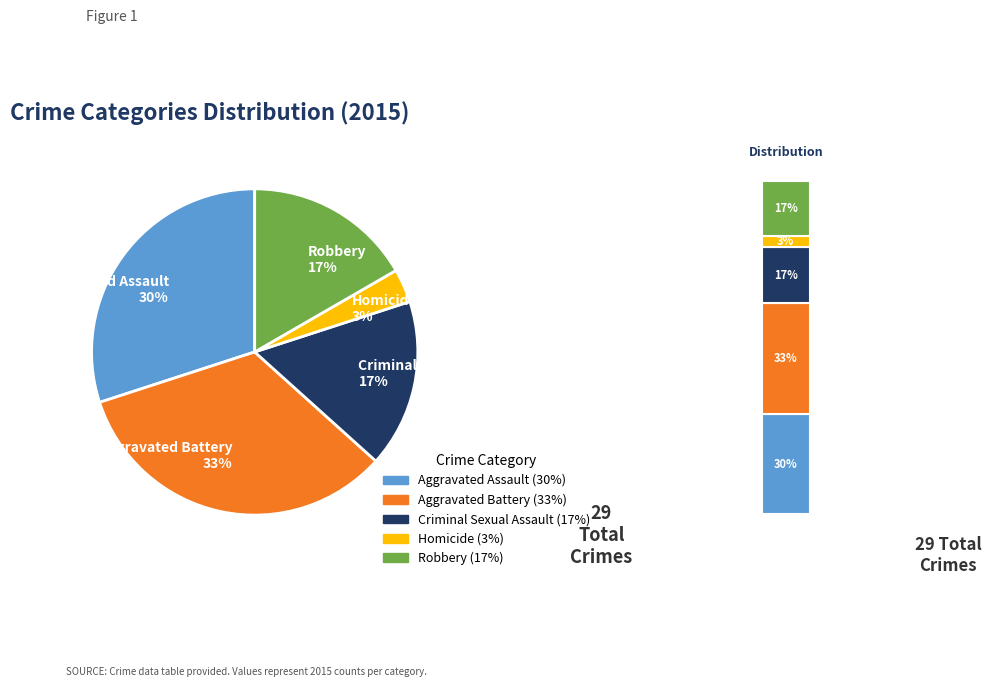

Which slice is the largest?

Aggravated Battery